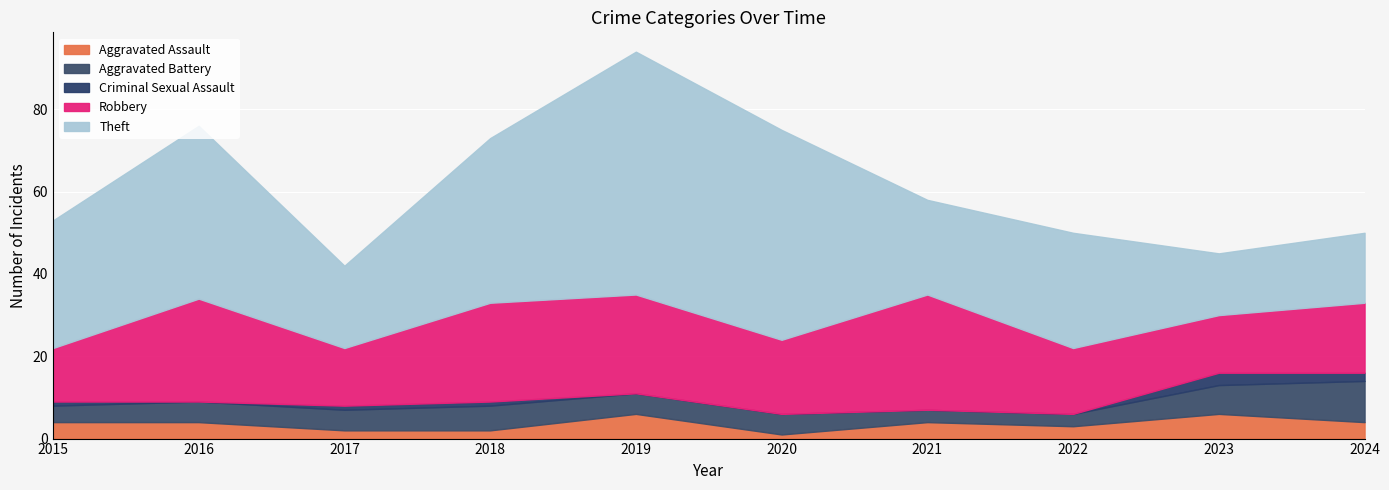

At 2015, list the series in order from largest to smallest.

Theft, Robbery, Aggravated Assault, Aggravated Battery, Criminal Sexual Assault